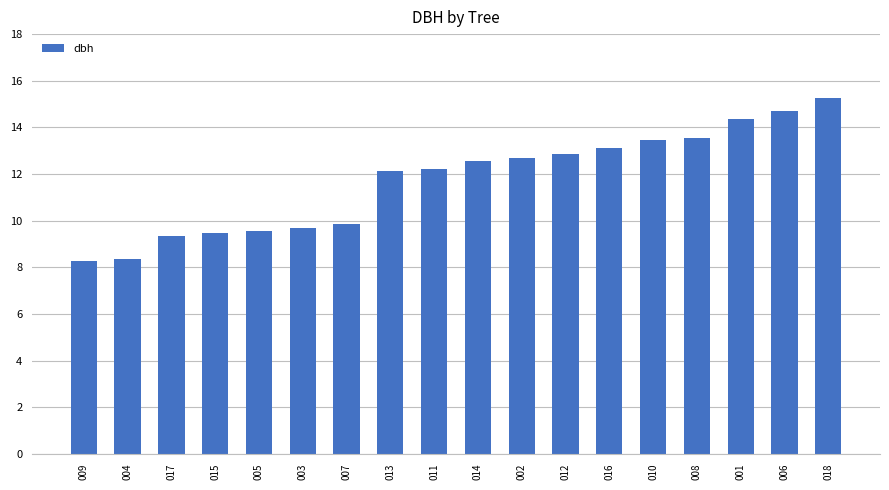

Which category has the highest value across all series?

018